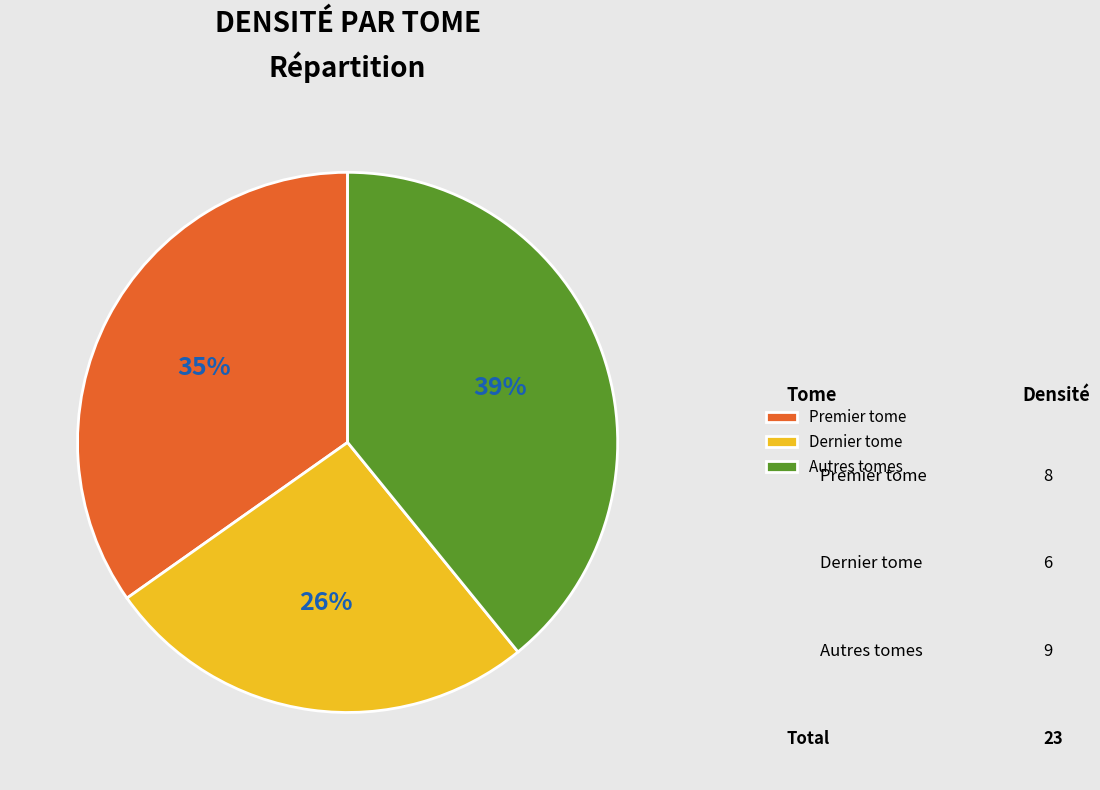

What percentage is the Dernier tome slice, to the nearest percent?

26%